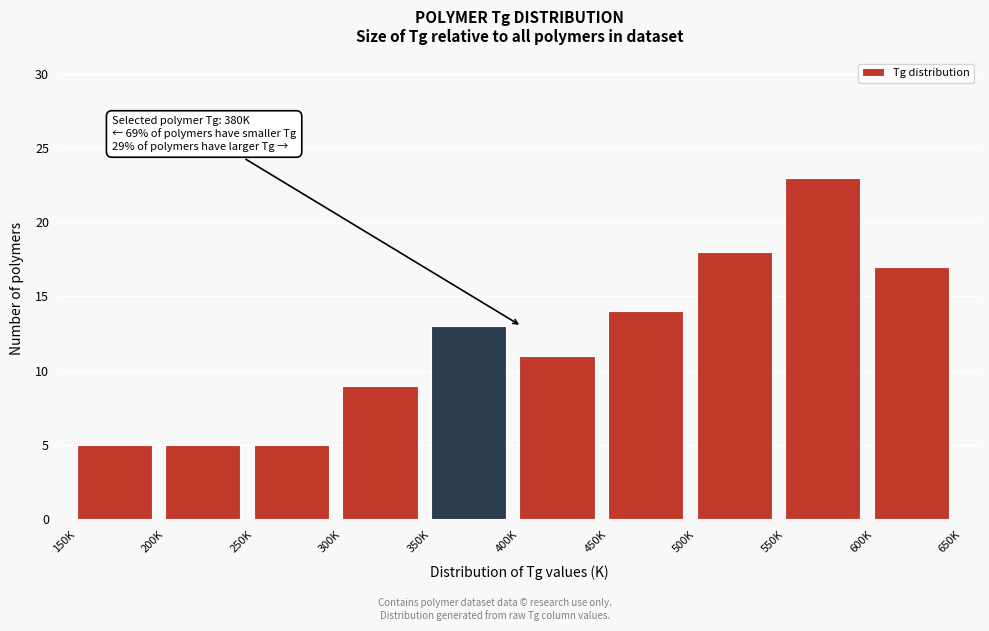

Reading right to left, list all the values displayed in this chart.

17	23	18	14	11	13	9	5	5	5